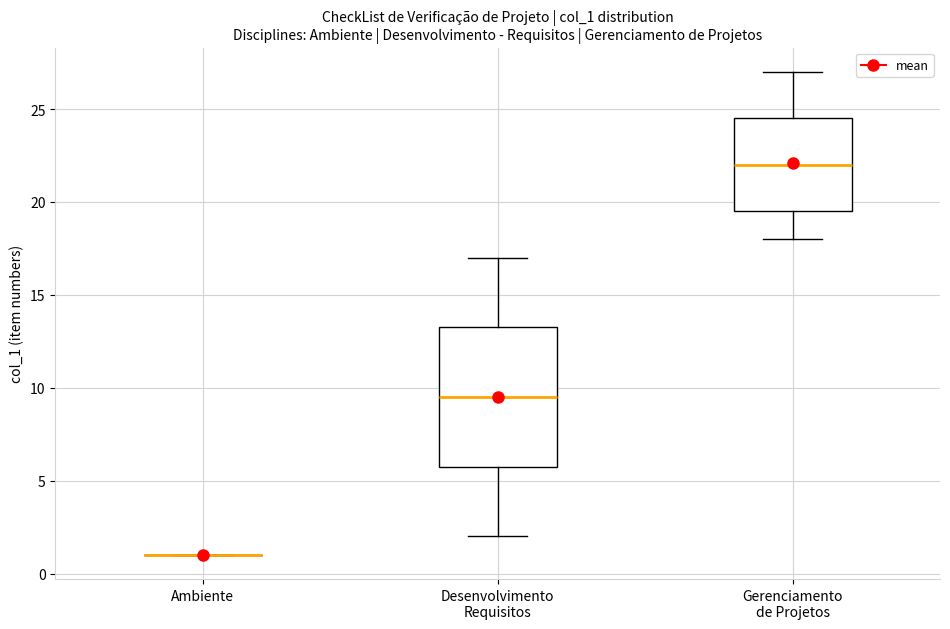

Reading left to right, transcribe this box plot: for each box, give where its median line is, the range the box spans, and where its two whiskers end, as read against the y-axis. The values are not printed on the chart, so give them approximately, as read against the axis.

Ambiente: box collapsed to a line at 1.0, whiskers 1.0 to 1.0
Desenvolvimento Requisitos: median 9.5, box 6.0 to 13.5, whiskers 2.0 to 17.0
Gerenciamento de Projetos: median 22.0, box 19.5 to 24.5, whiskers 18.0 to 27.0